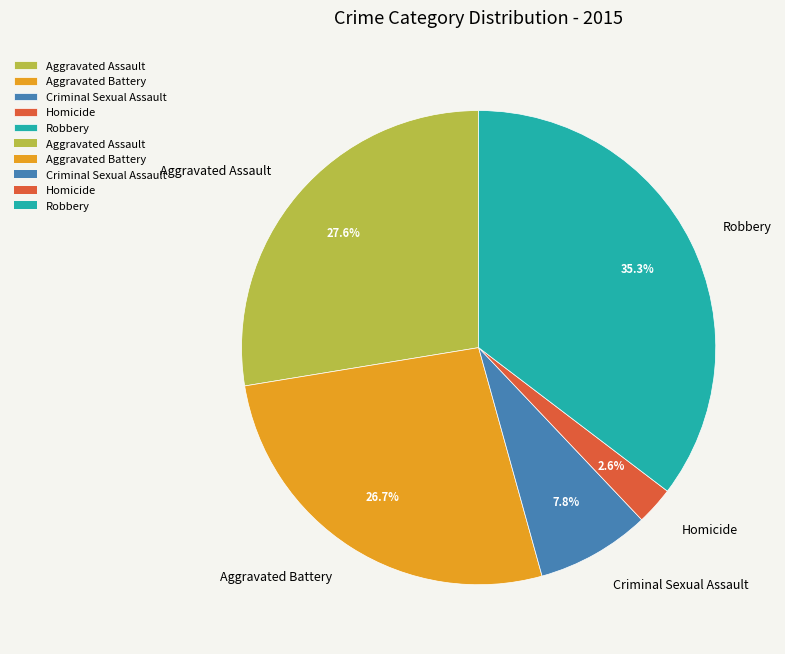

What portion of the pie excludes Aggravated Battery?

73.3%